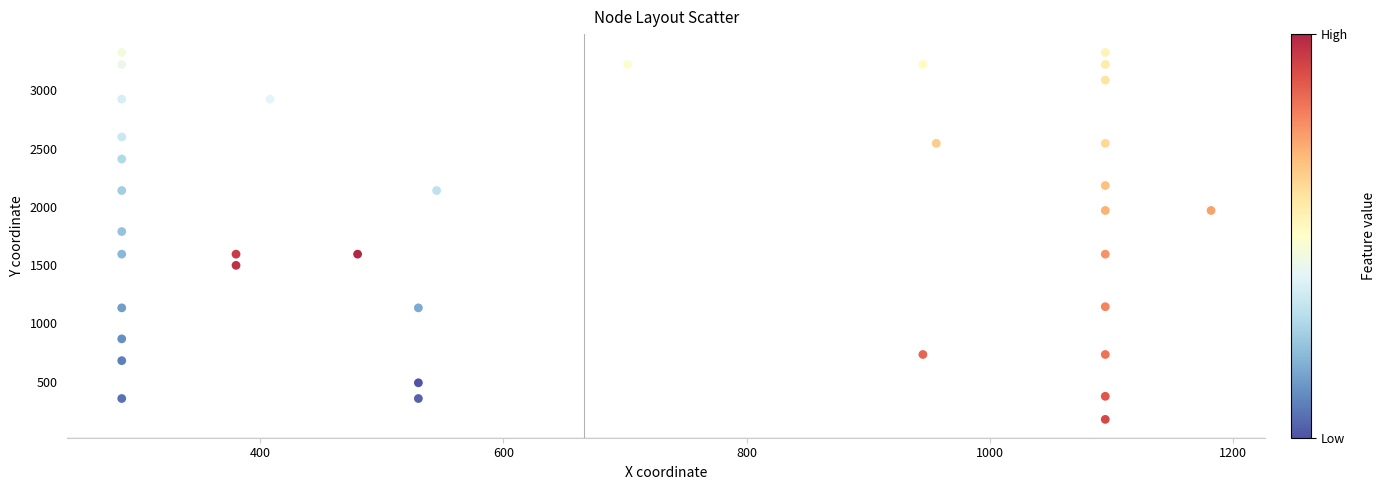

What Y value in the scatter plot is closest to 1750?

1788